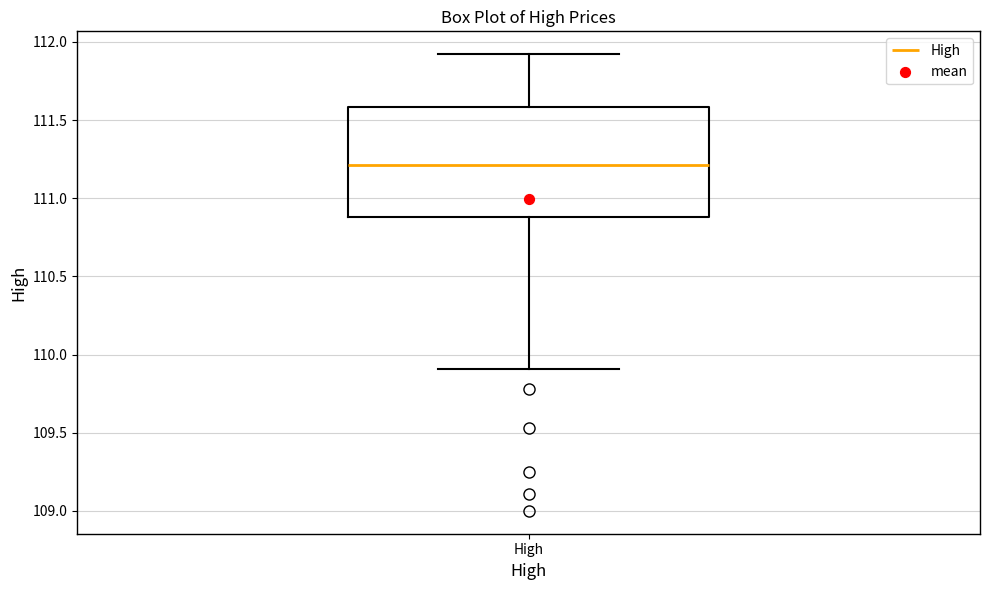

Read this box plot against the y-axis: the position of the median line, the range covered by the box, and the ends of both whiskers. The values are not printed on the chart, so give them approximately, as read against the axis.

median 111.2, box 110.9 to 111.6, whiskers 109.9 to 111.9